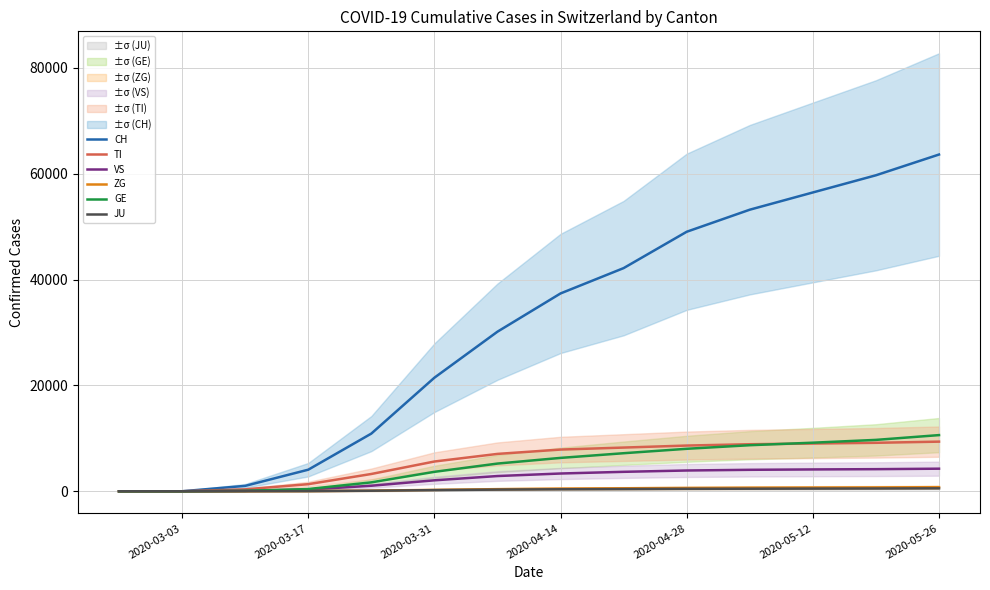

What is the difference between the maximum and minimum values in the TI series?

9375